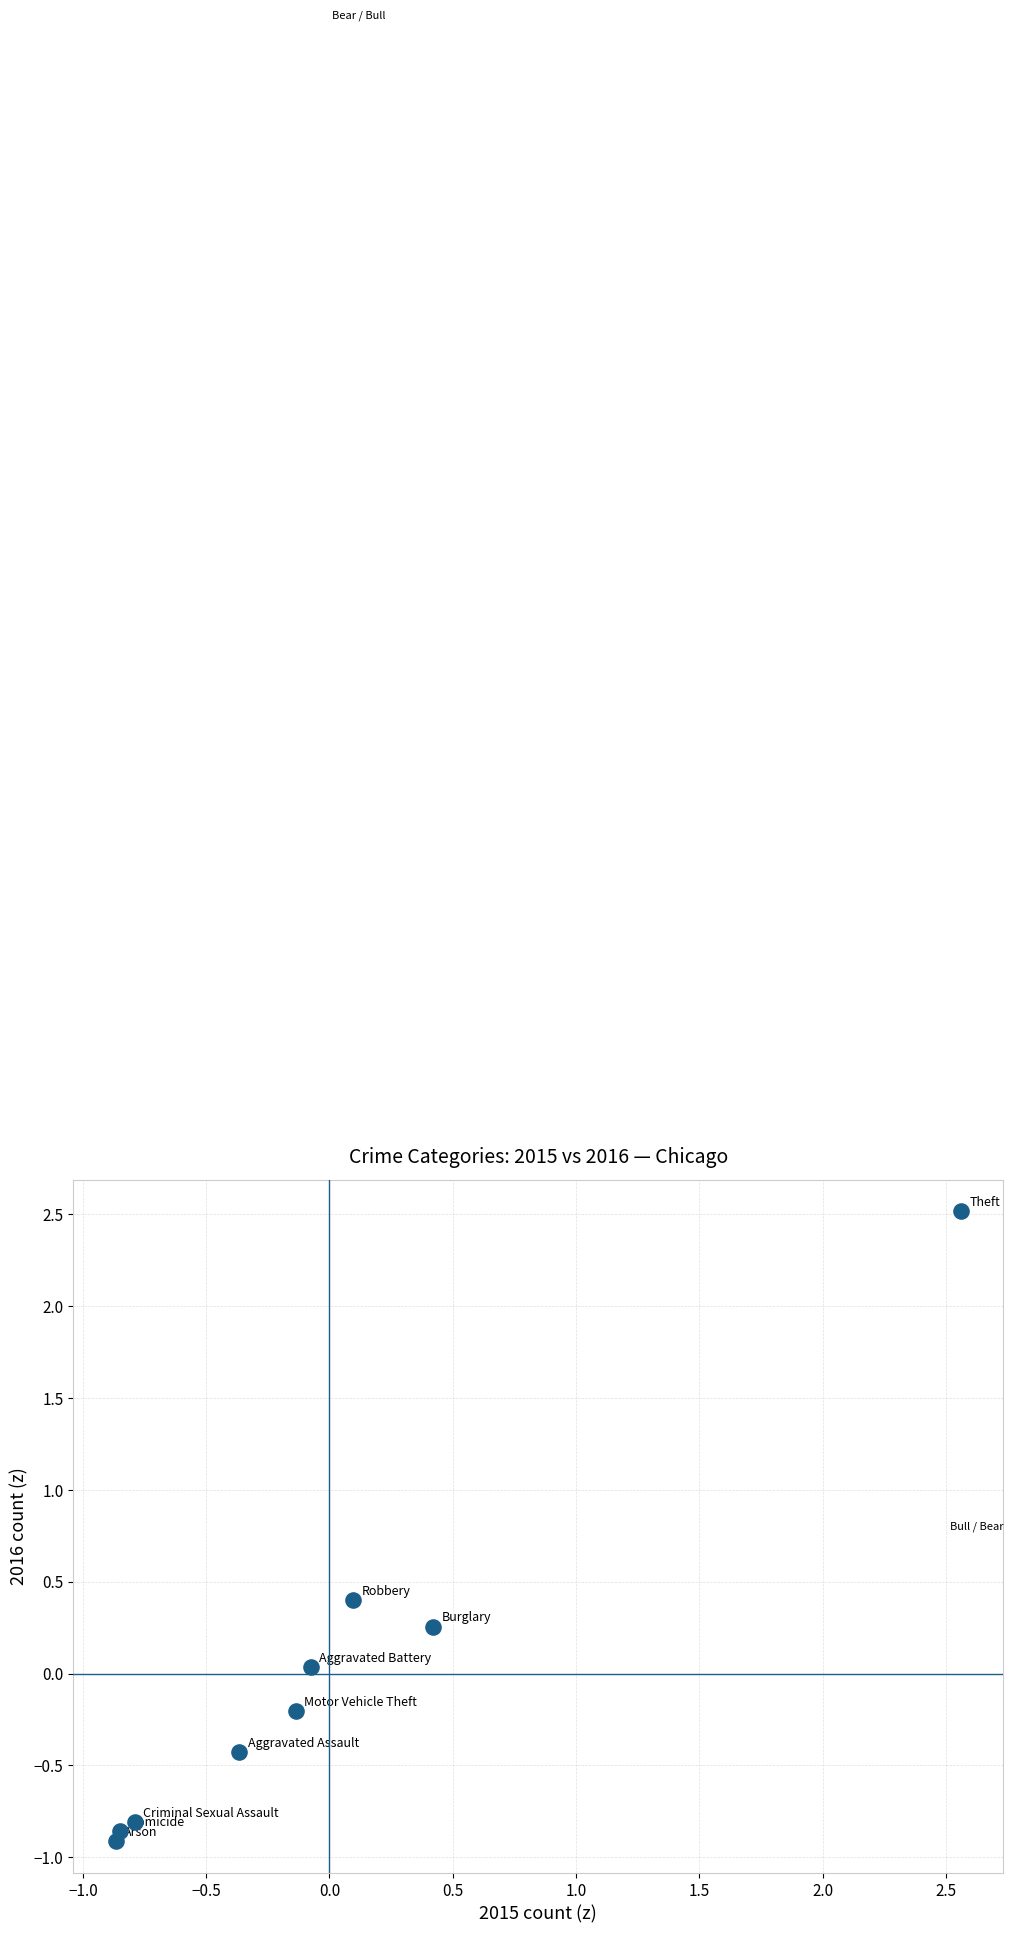

What is the range of X values (max minus min)?

3.4